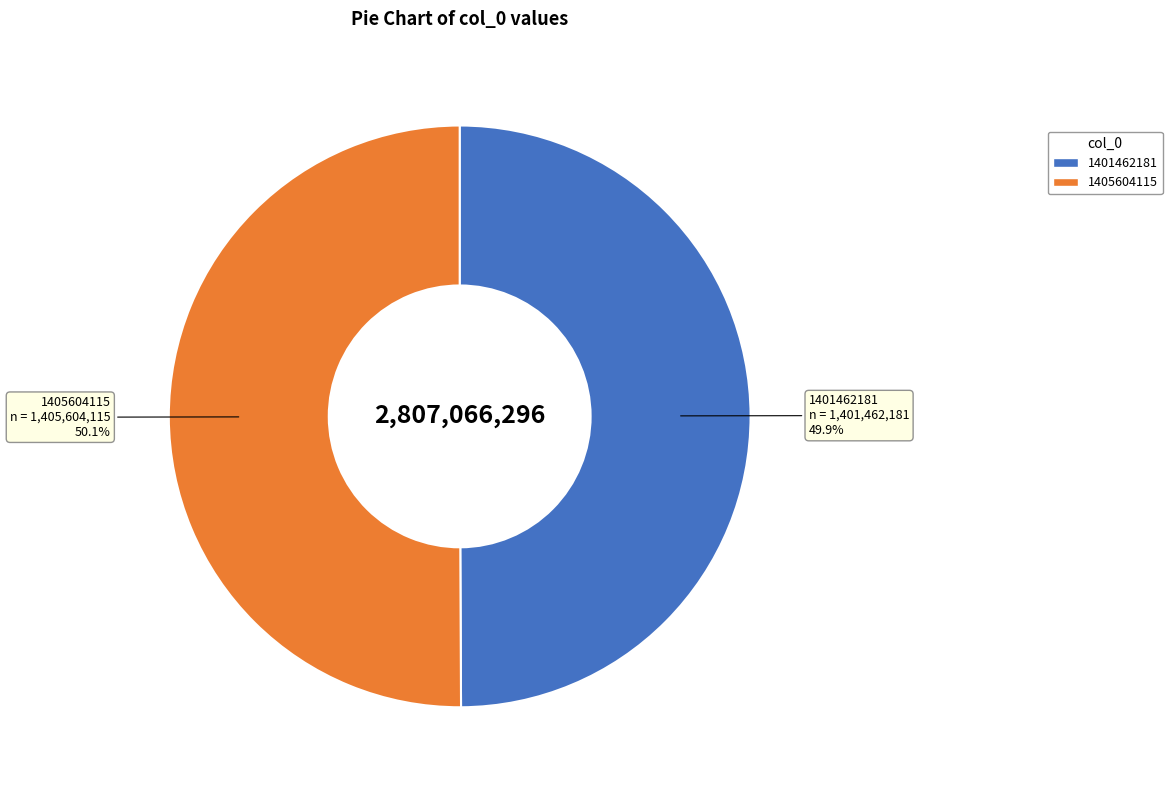

Is it true that 1401462181 is 57% of the pie?

False